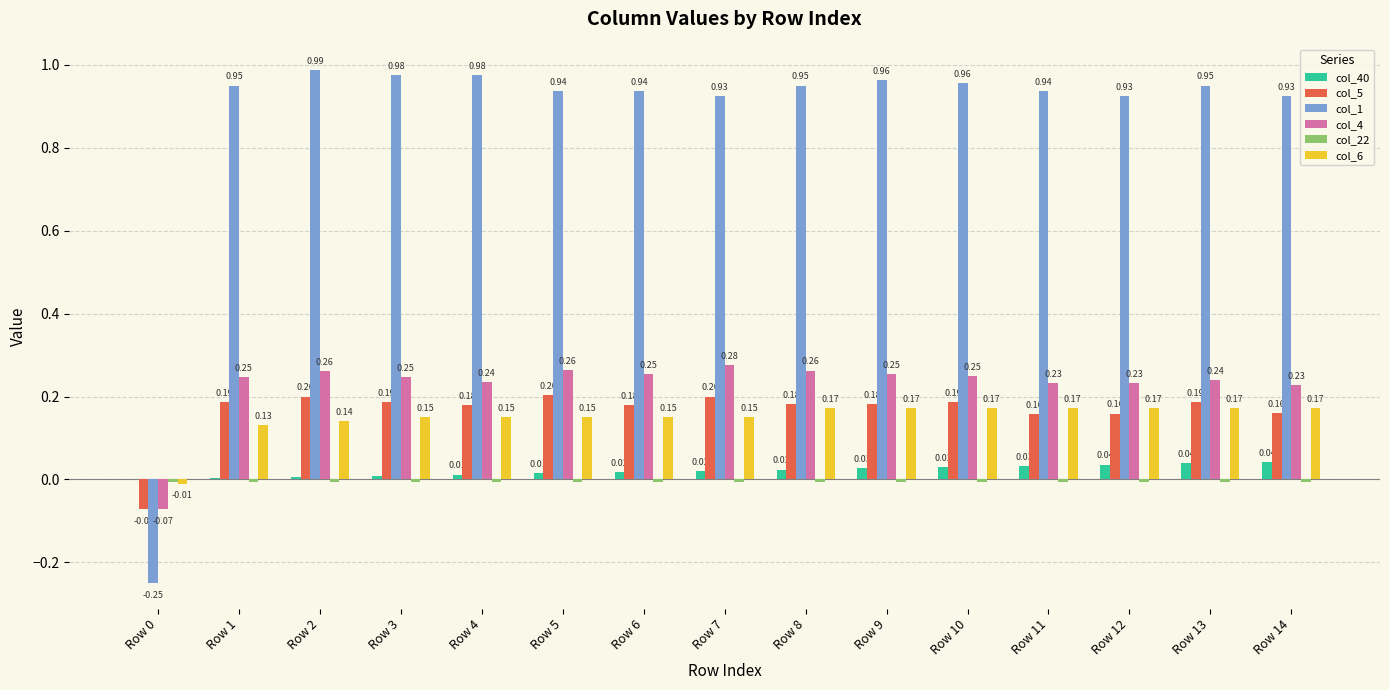

At which label does col_5 first exceed 0?

Row 1